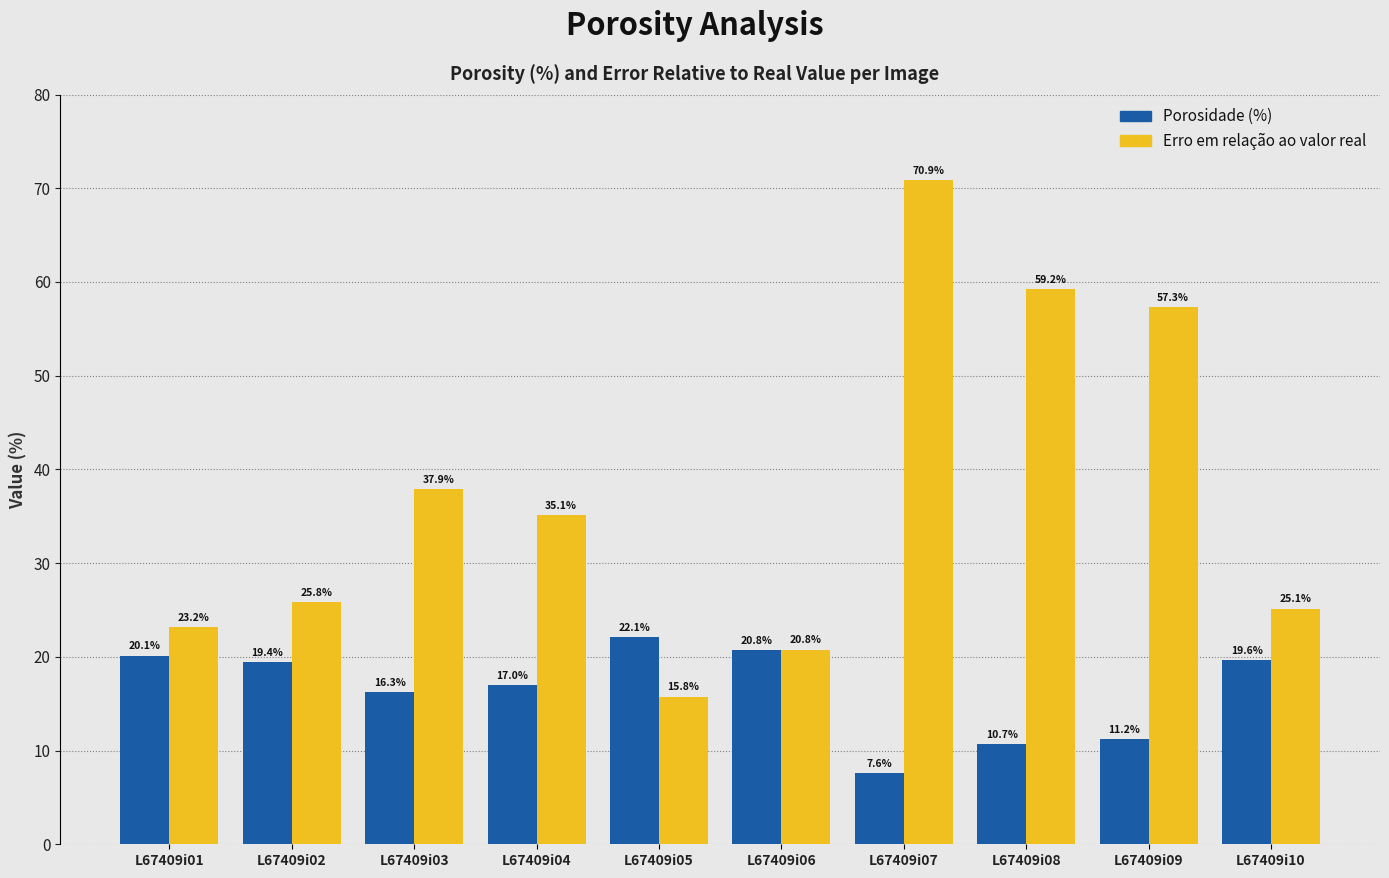

What is the value of the Porosidade (%) bar at the 3rd from the left?

16.3